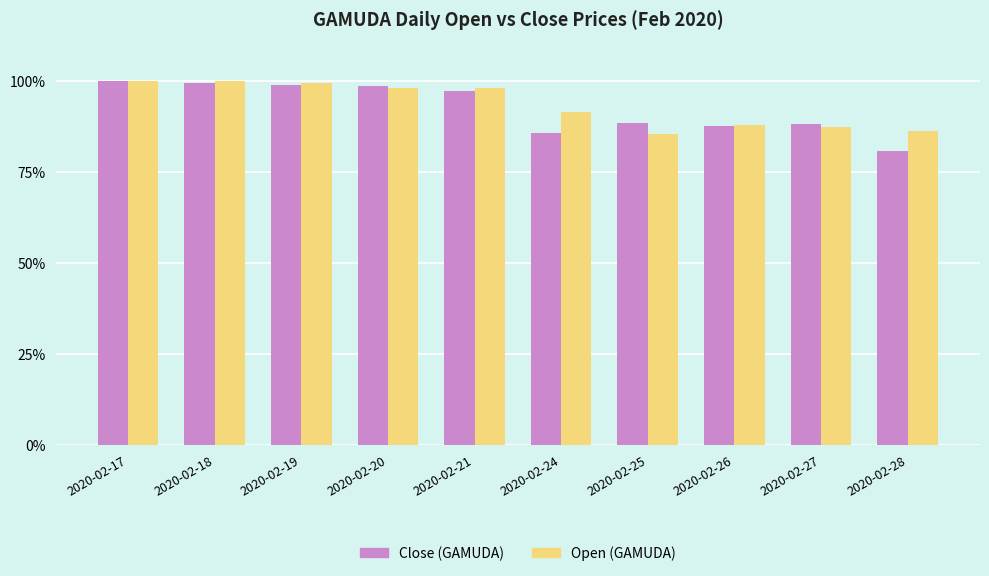

What is the difference between the second highest and minimum values in the Open (GAMUDA) series?

14.4